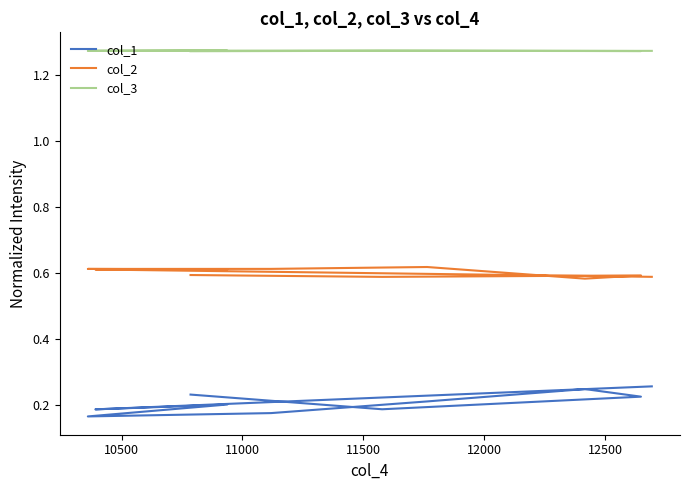

Where is the first local minimum for col_2?

10500